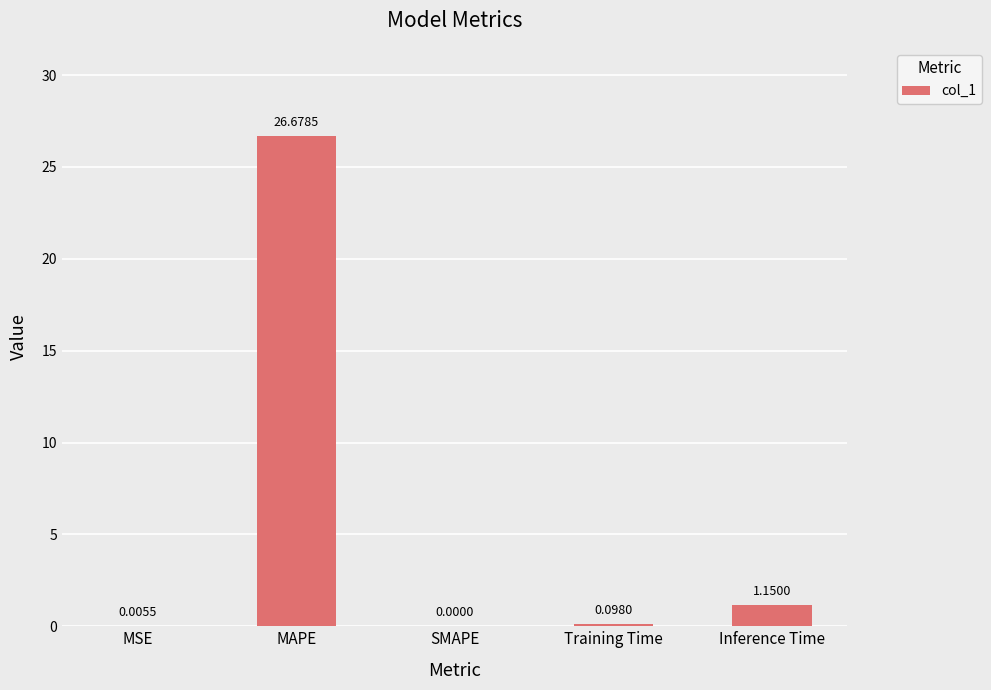

Which category has the highest value across all series?

MAPE